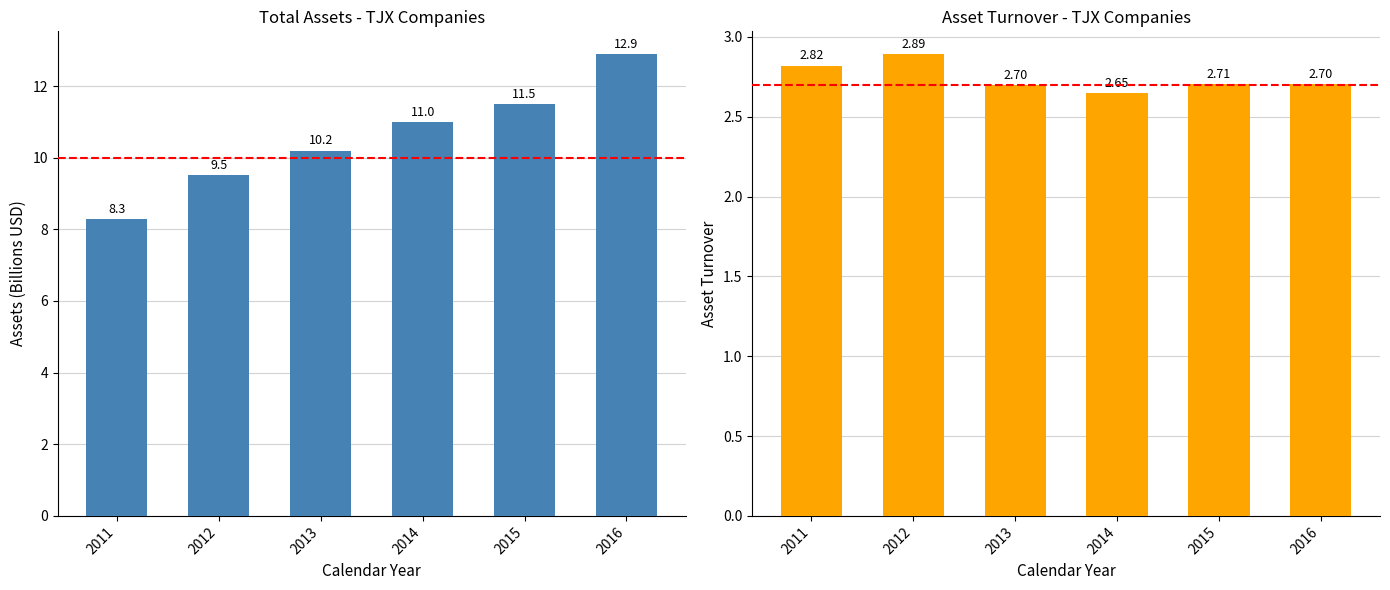

Reading left to right, what are all the values shown in this chart?

assets: 8.3	9.5	10.2	11.0	11.5	12.9
assetturnover: 2.8	2.9	2.7	2.6	2.7	2.7